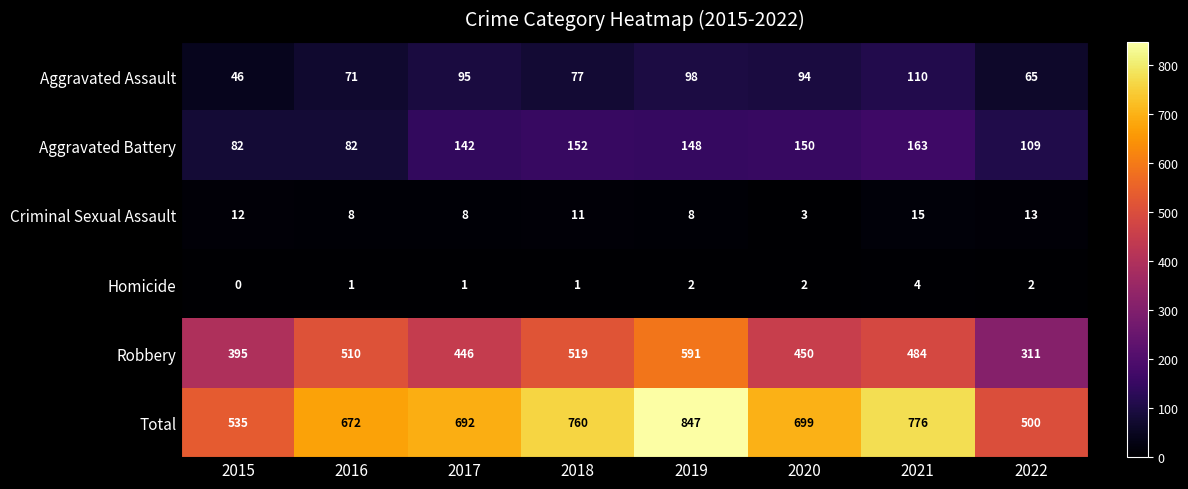

Which series changed the most between 2017 and 2020?

Aggravated Battery